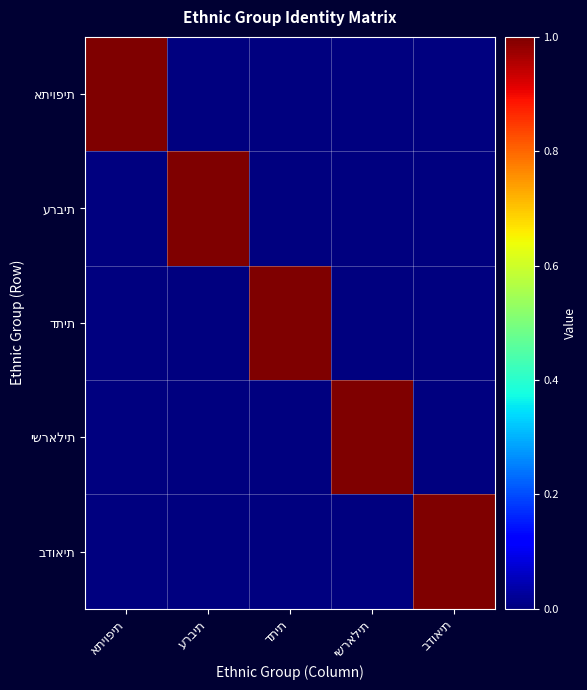

Which has a higher value, ערבית or ישראלית?

ערבית